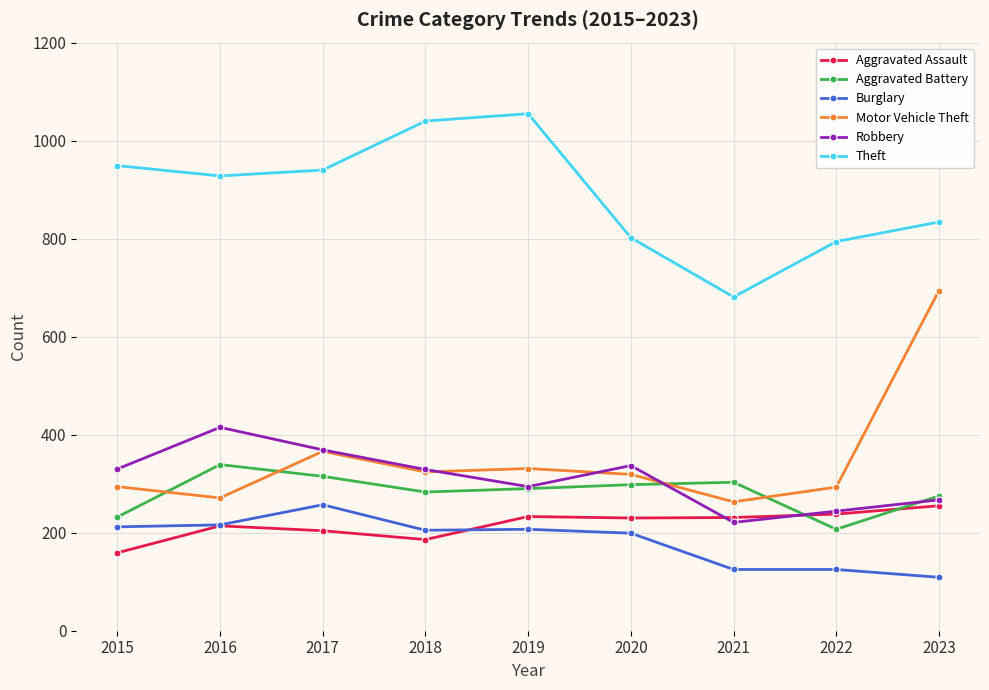

Where do Aggravated Battery and Motor Vehicle Theft first cross each other?

2015 and 2016